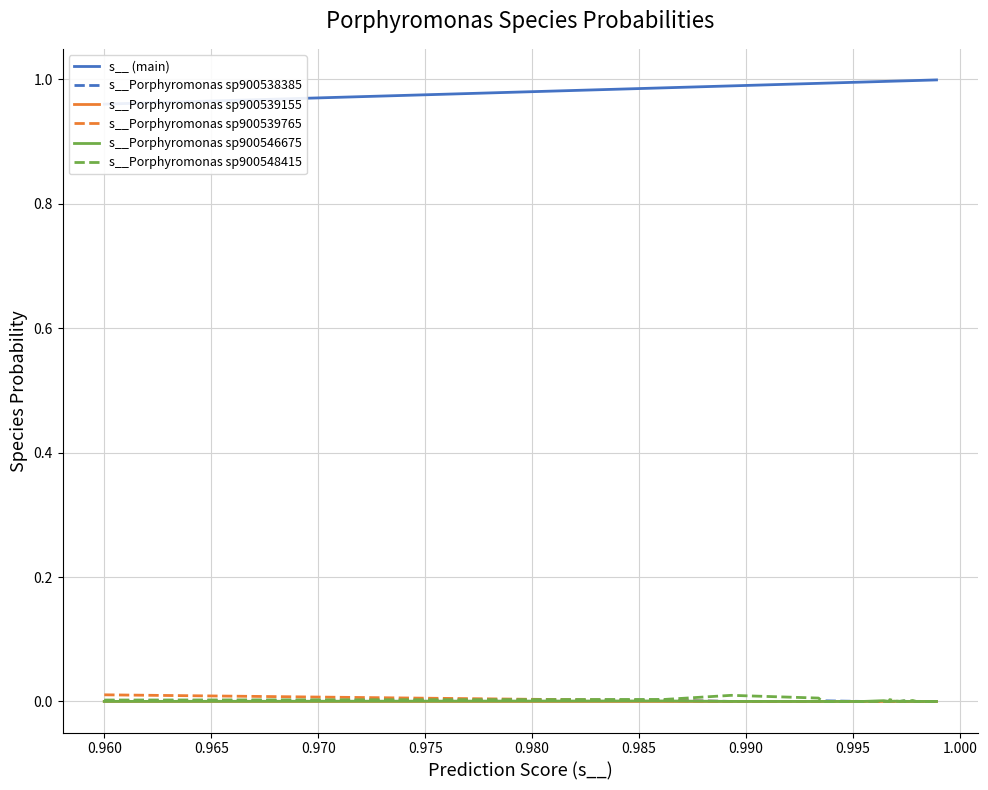

What is the difference between the highest and lowest values at 0.965?

1.0